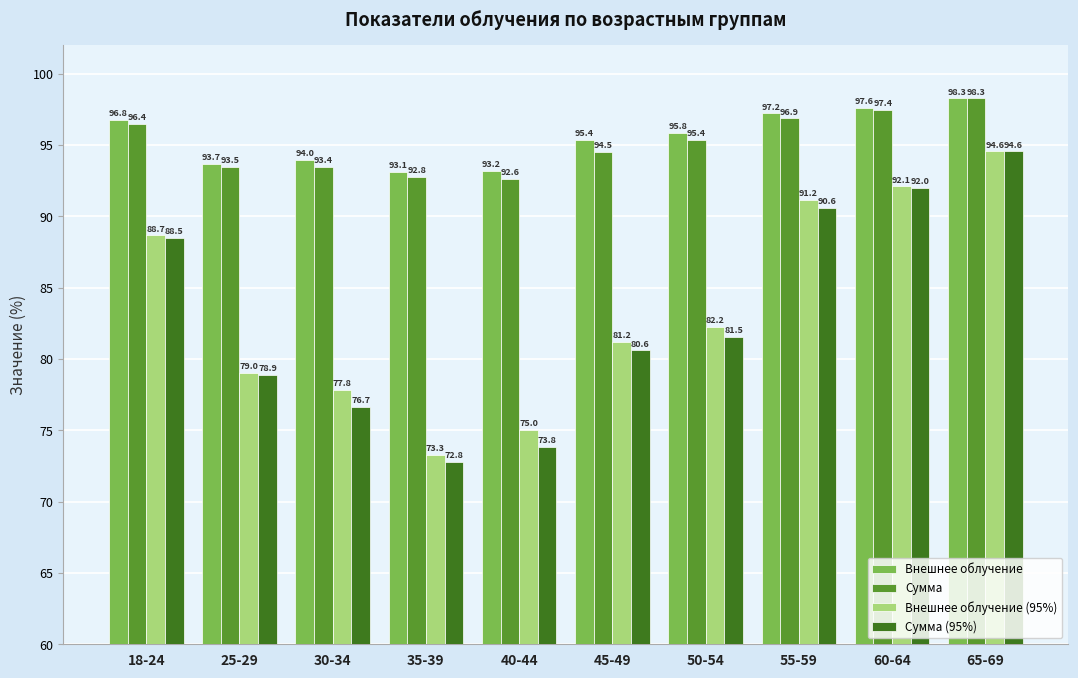

Which category has the lowest value across all series?

35-39